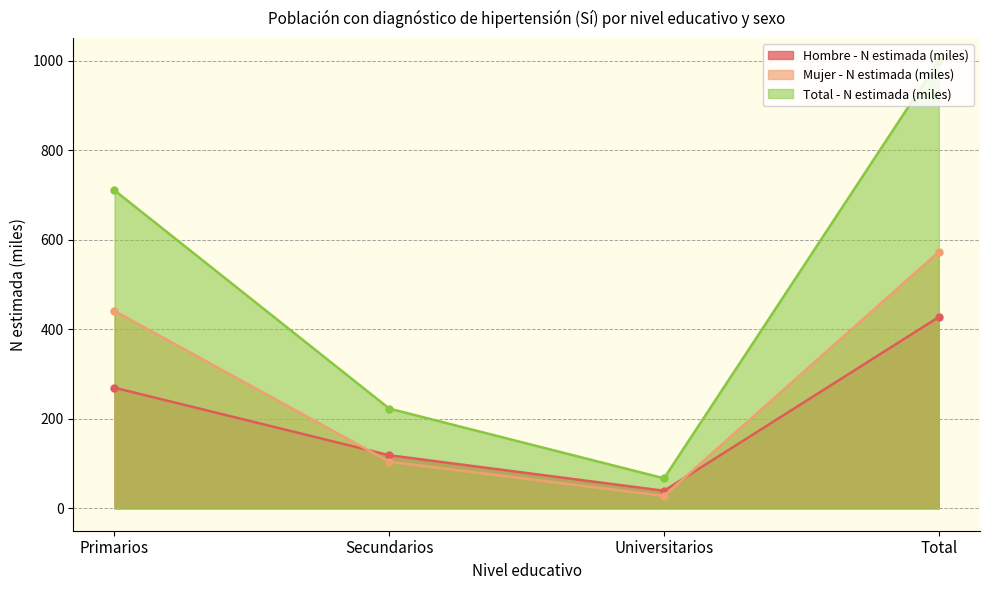

Read the Total - N estimada (miles) value at Primarios.

710.2